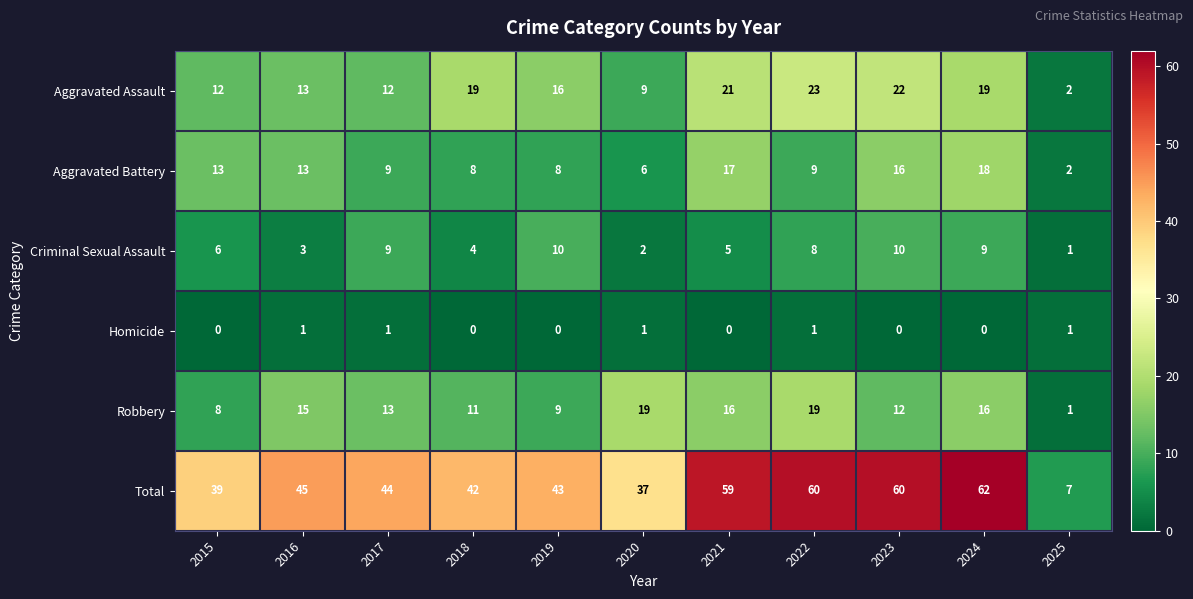

What is the total value across all series at 2023?

120